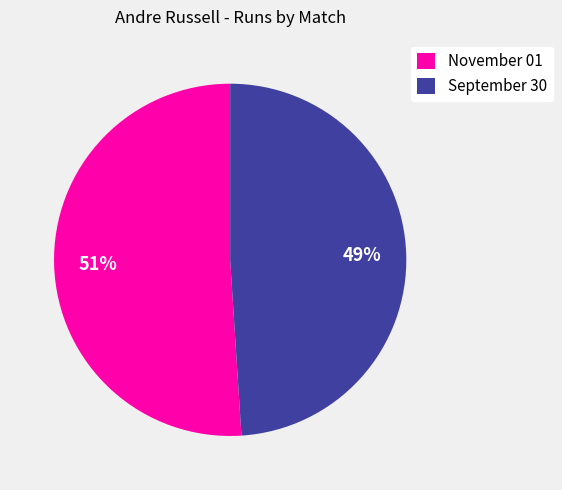

To the nearest percent, what is the difference between the November 01 and September 30 slice percentages?

2%